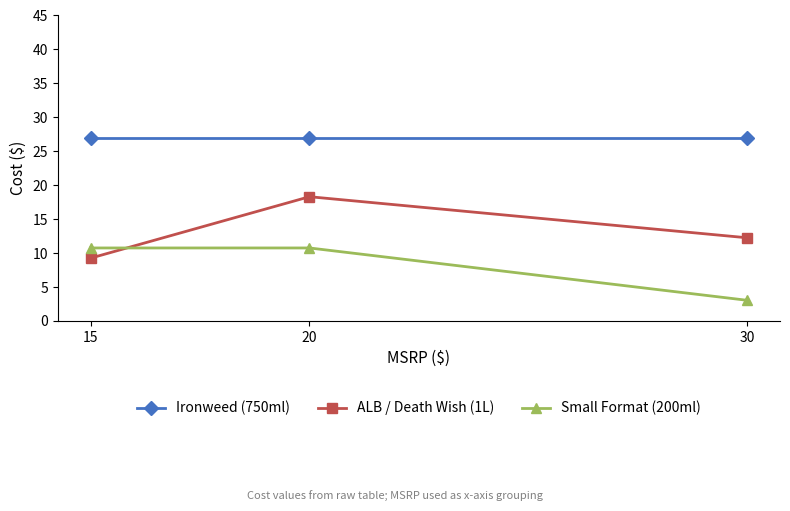

What are all the series names shown in the legend?

Ironweed (750ml), ALB / Death Wish (1L), Small Format (200ml)